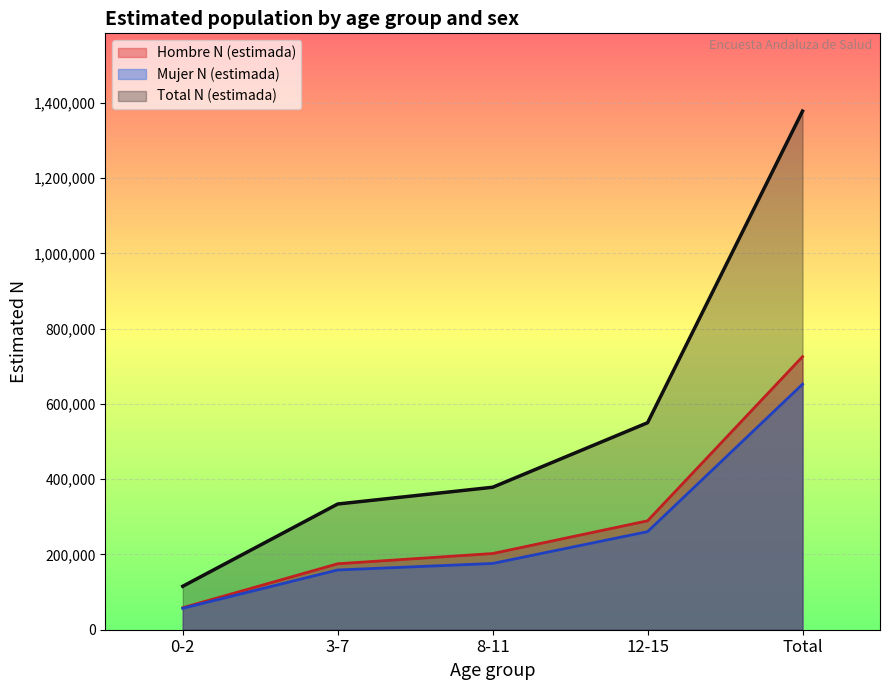

Which series has the largest total across all categories?

Total N (estimada)